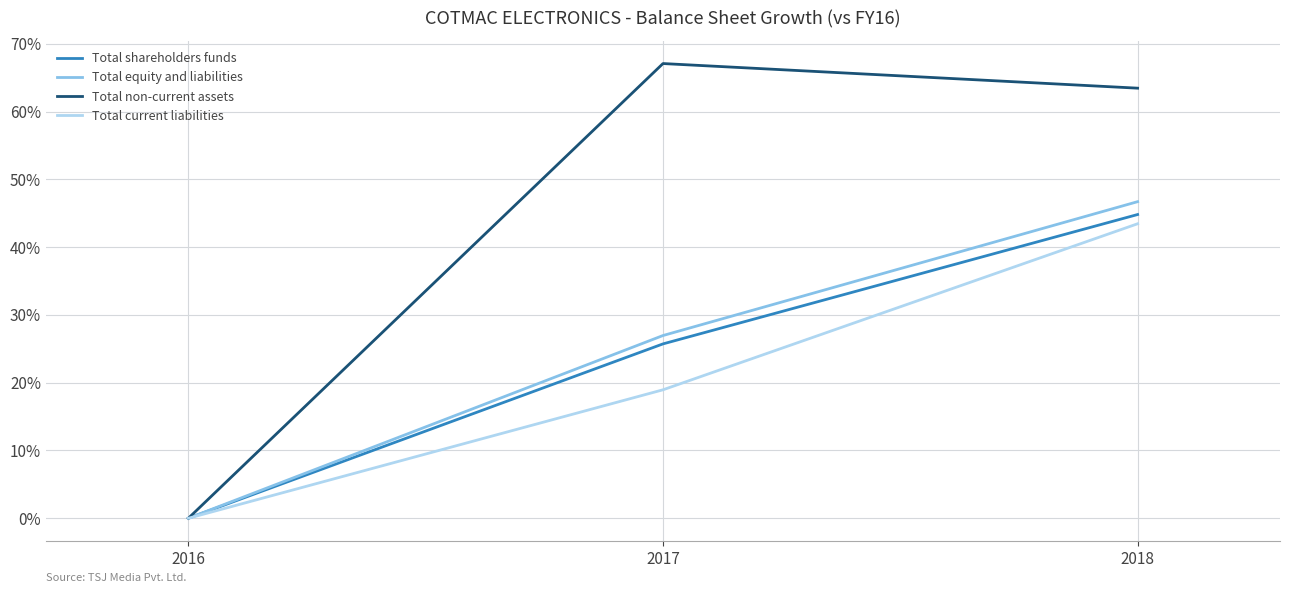

At how many categories does at least one series exceed 28?

2